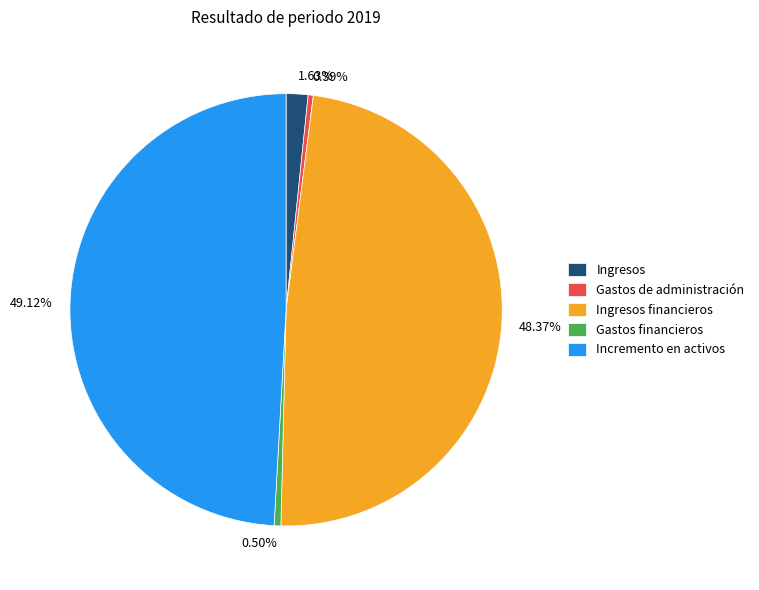

Is there a majority slice in this chart?

No